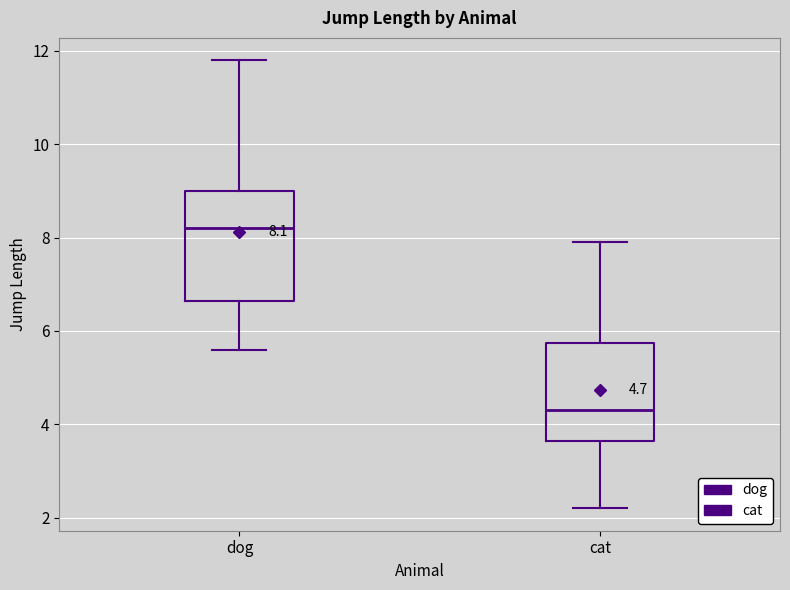

Comparing the boxes themselves (not the whiskers), which one is the tallest?

dog